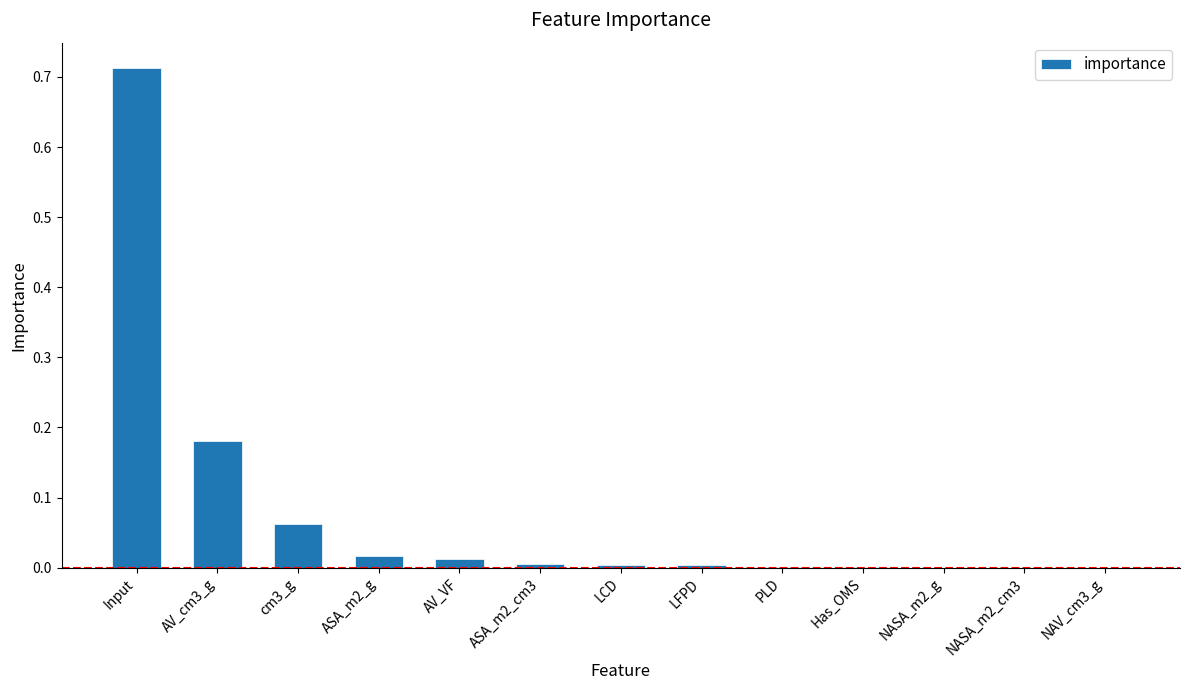

At which category does the chart reach its peak across all series?

Input